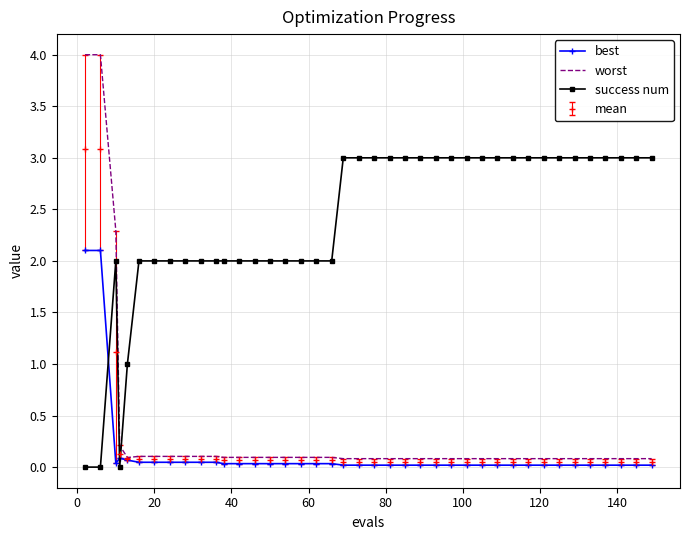

How many intersections are there between best and success num?

3